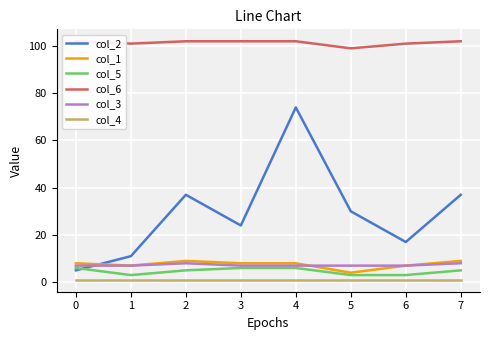

True or false: col_5 and col_6 cross at least once.

False